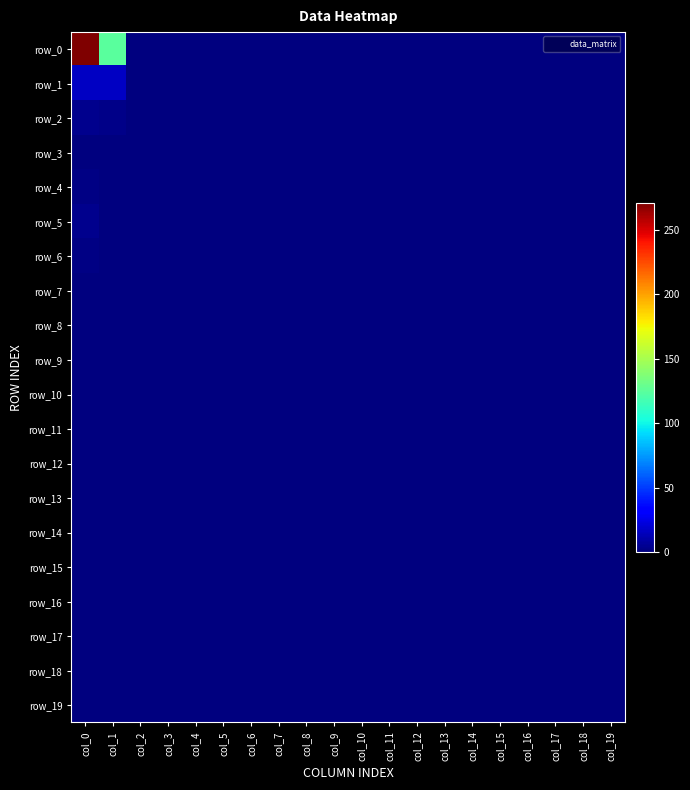

Which series has the widest spread of values?

row_0